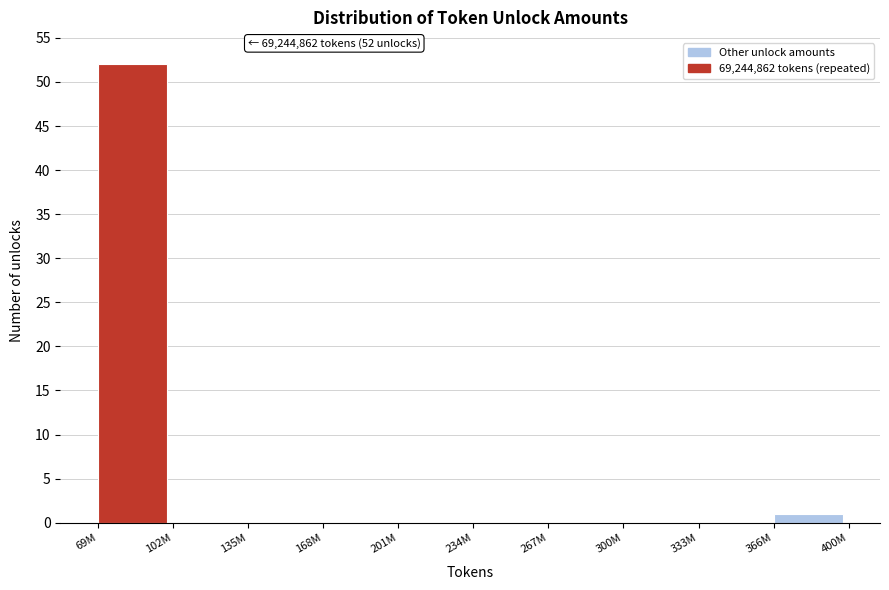

Reading left to right, transcribe all the data shown in this chart.

69M=52	102M=0	135M=0	168M=0	201M=0	234M=0	267M=0	300M=0	333M=0	366M=1